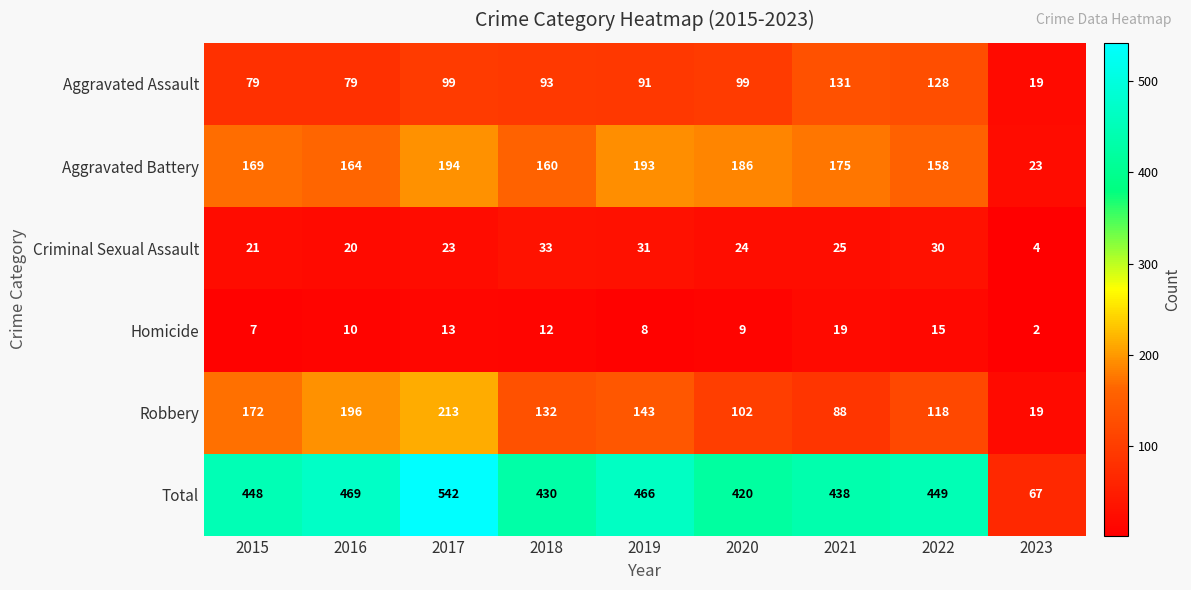

The Criminal Sexual Assault series shows 16 at 2021. True or false?

False